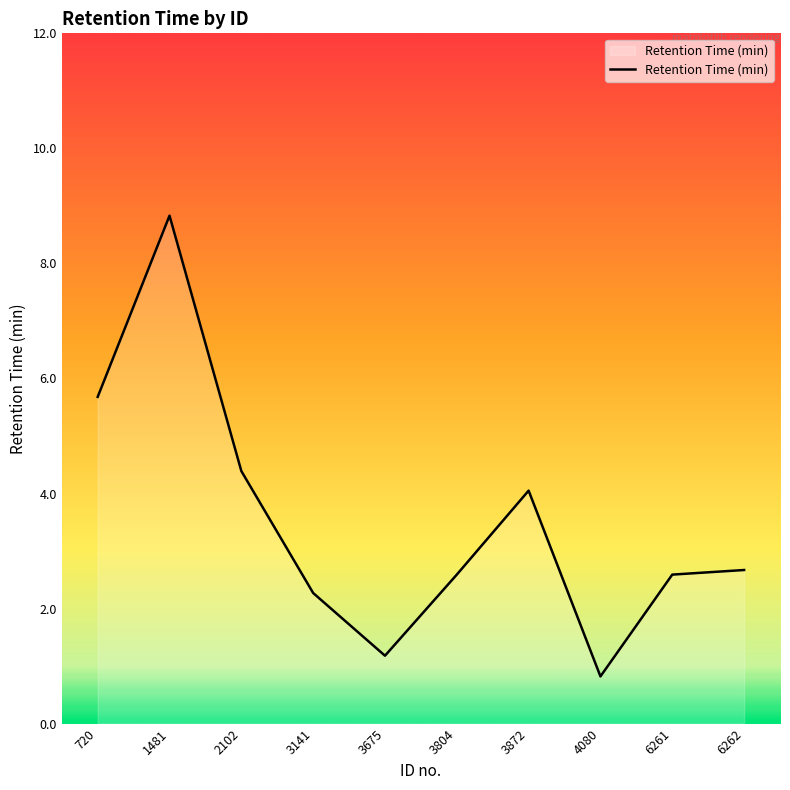

What is the sum of the values at 3872 and 2102?

8.4